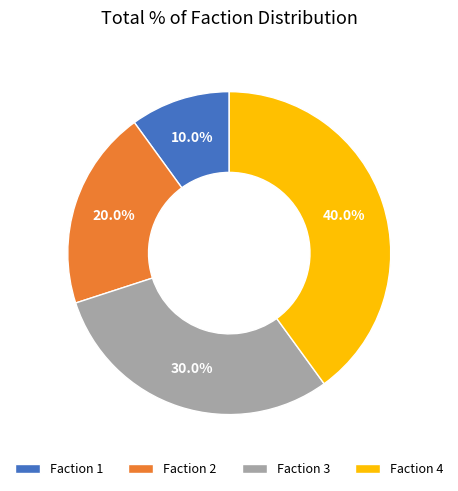

Rank the categories by value from highest to lowest.

Faction 4, Faction 3, Faction 2, Faction 1